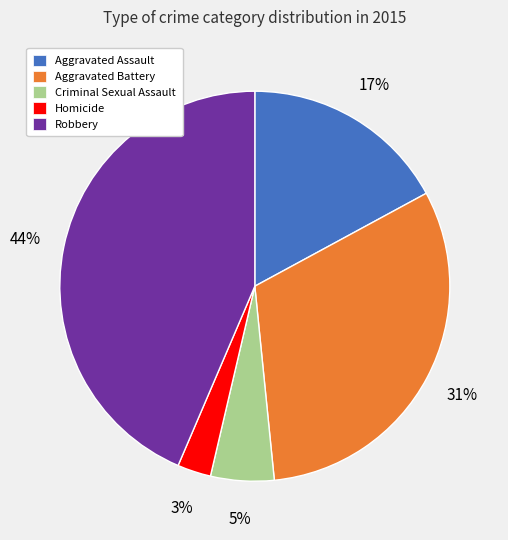

Do Aggravated Battery and Aggravated Assault together represent more than half of the pie?

No